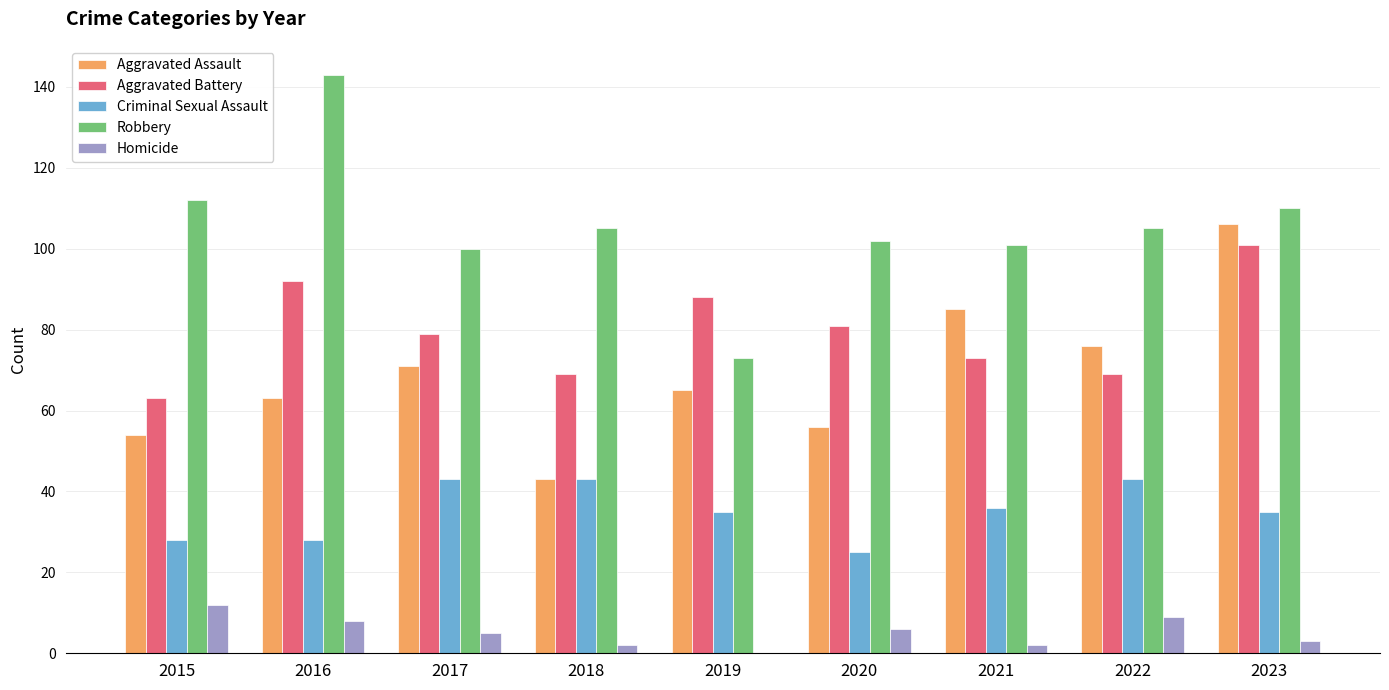

The value of Criminal Sexual Assault at 2023 is 35. True or false?

True